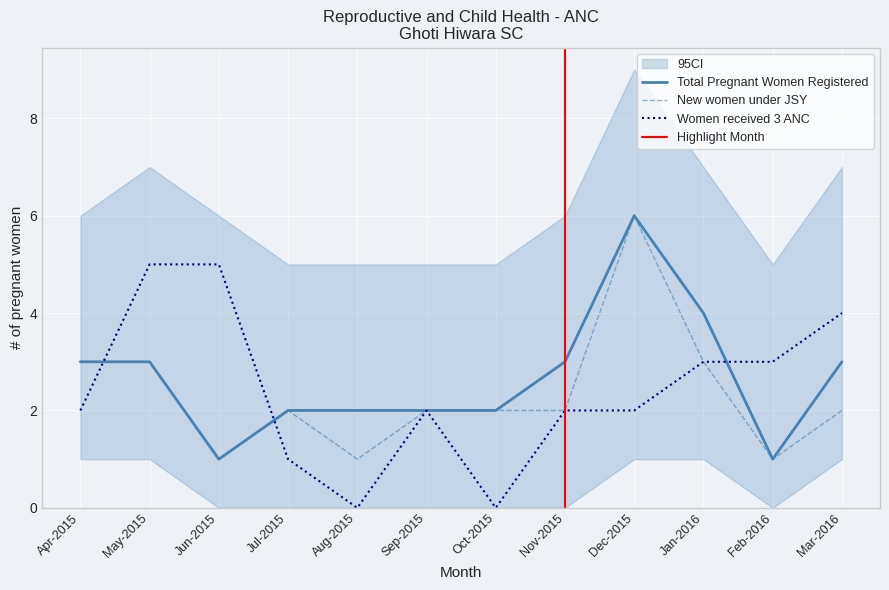

At how many categories does at least one series exceed 3?

5